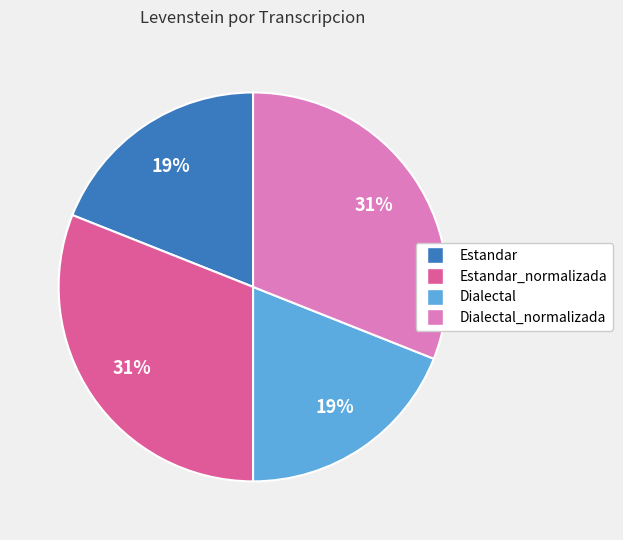

Does any single category account for the majority?

No